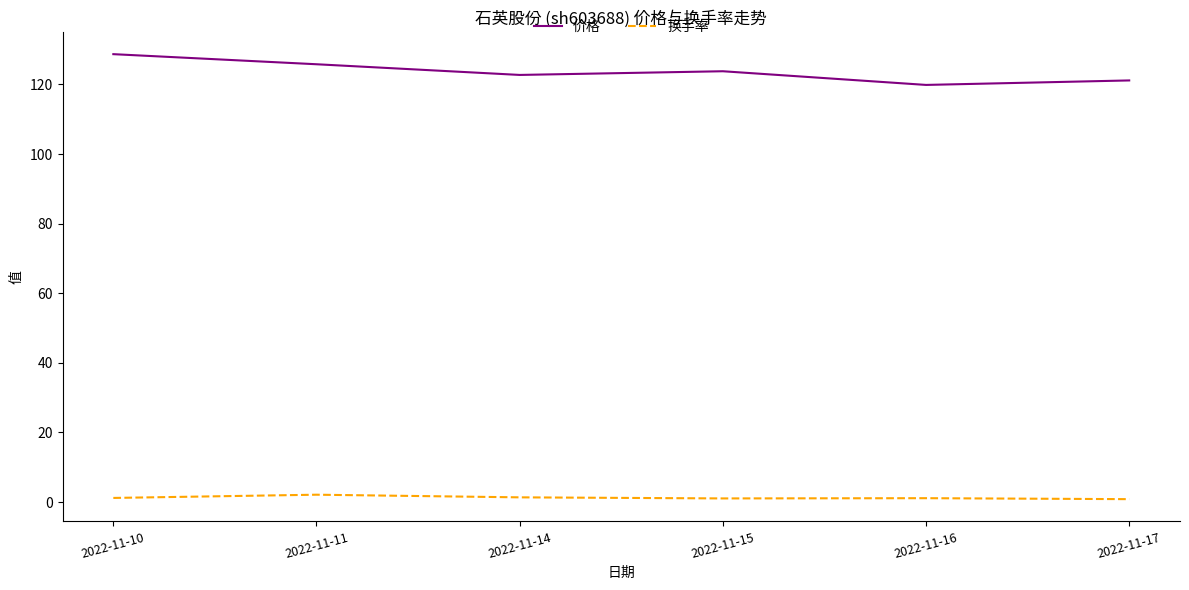

Read the 换手率 value at 2022-11-17.

0.8